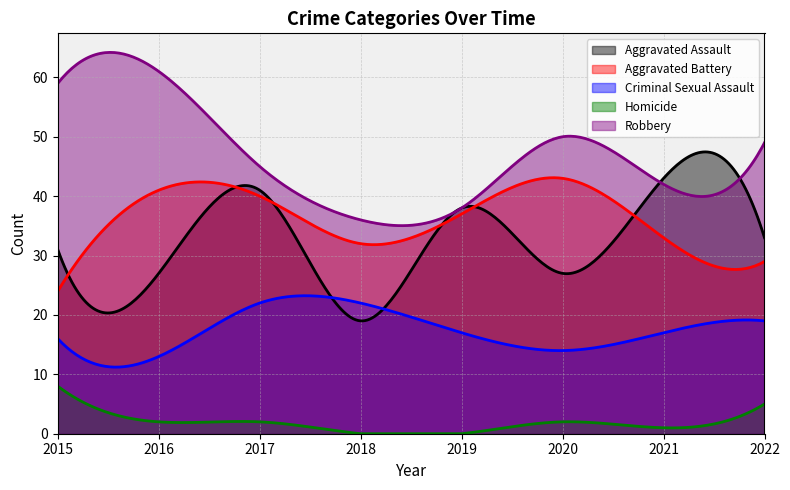

True or false: Aggravated Battery and Robbery cross at least once.

False